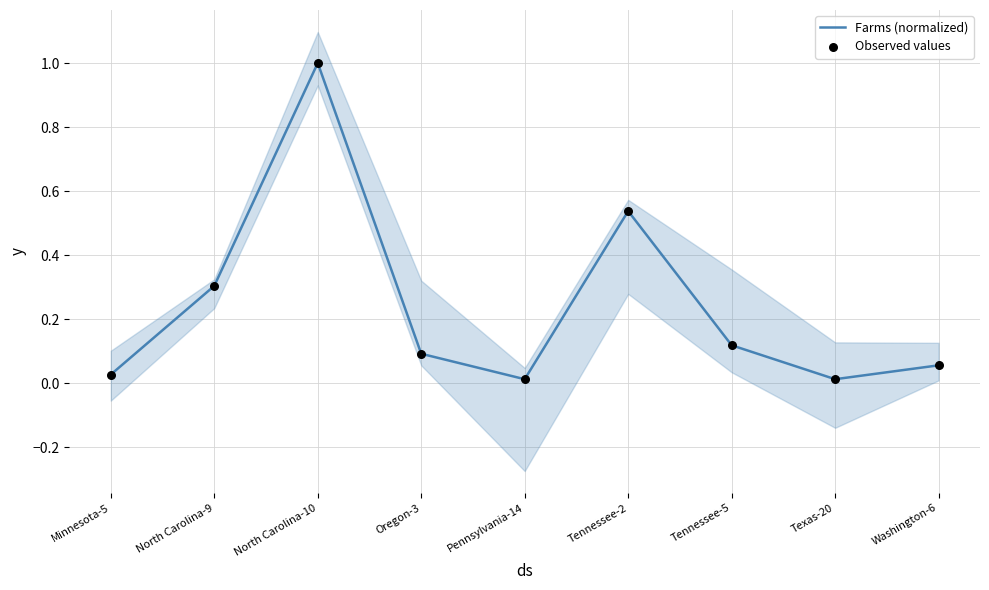

Is the value of Farms (normalized) at North Carolina-9 greater than the value of Observed values at Oregon-3?

Yes